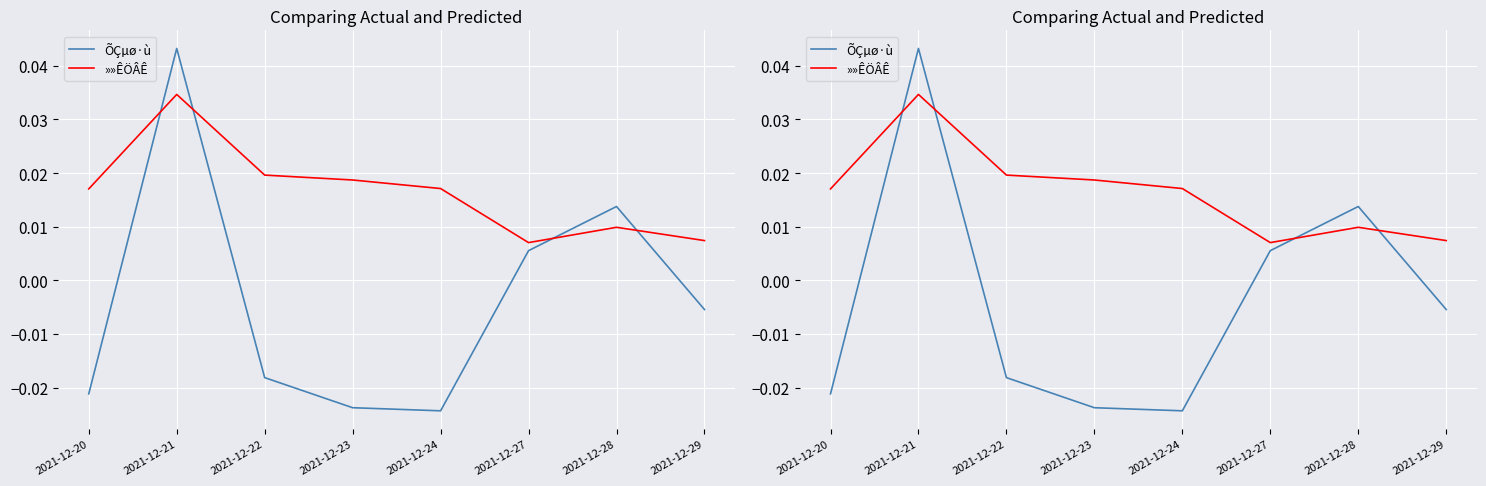

After their last crossing, which series has the higher values: »»ÊÖÂÊ or ÕÇµø·ù?

»»ÊÖÂÊ